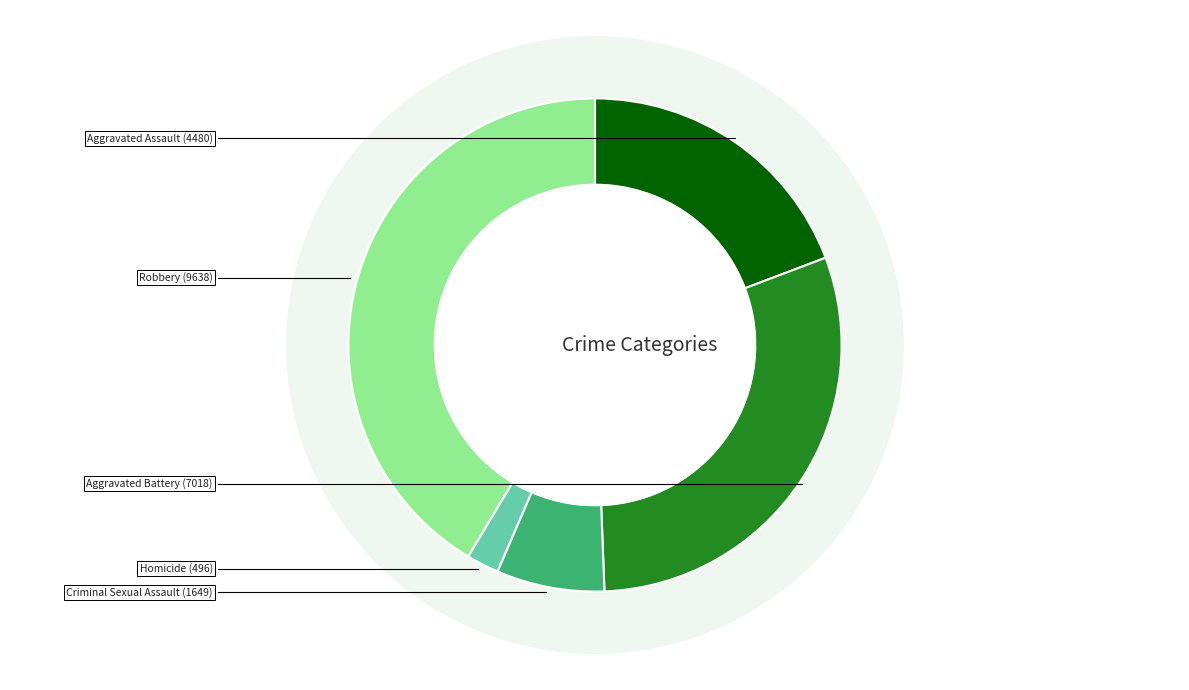

Which category has the biggest portion of the pie?

Robbery